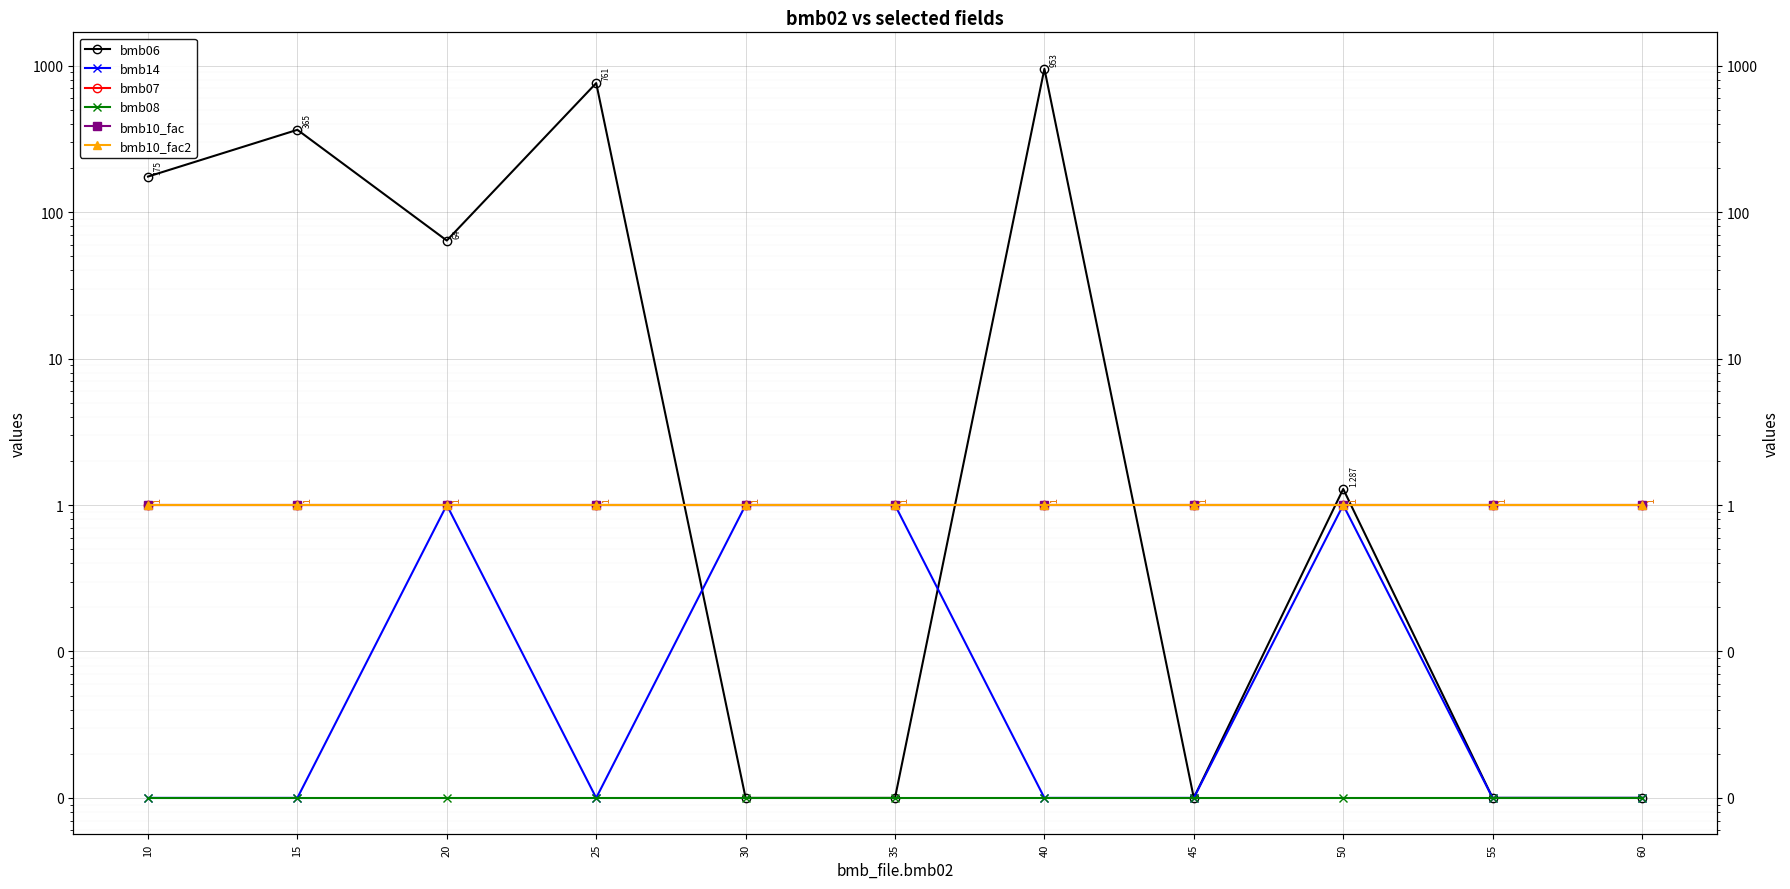

Reading left to right, extract all data points from this chart.

bmb06: 175.0	365.0	64.0	761.0	0.0	0.0	953.0	0.0	1.3	0.0	0.0
bmb14: 0.0	0.0	1.0	0.0	1.0	1.0	0.0	0.0	1.0	0.0	0.0
bmb07: 1.0	1.0	1.0	1.0	1.0	1.0	1.0	1.0	1.0	1.0	1.0
bmb08: 0.0	0.0	0.0	0.0	0.0	0.0	0.0	0.0	0.0	0.0	0.0
bmb10_fac: 1.0	1.0	1.0	1.0	1.0	1.0	1.0	1.0	1.0	1.0	1.0
bmb10_fac2: 1.0	1.0	1.0	1.0	1.0	1.0	1.0	1.0	1.0	1.0	1.0